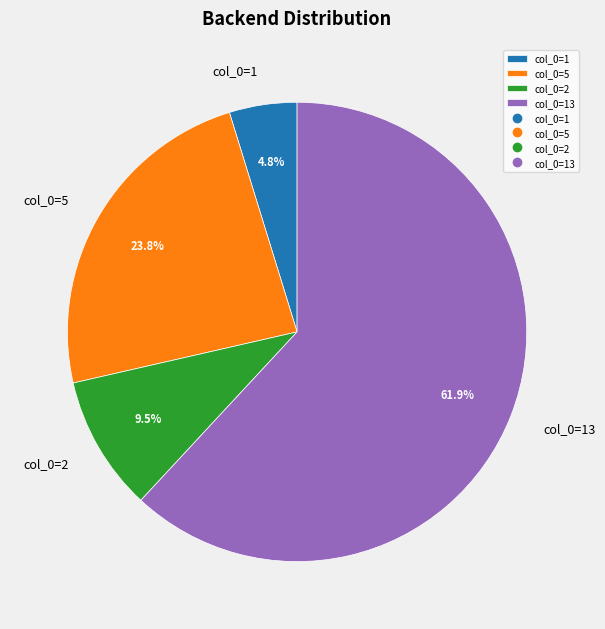

What is the largest slice in the pie chart?

col_0=13